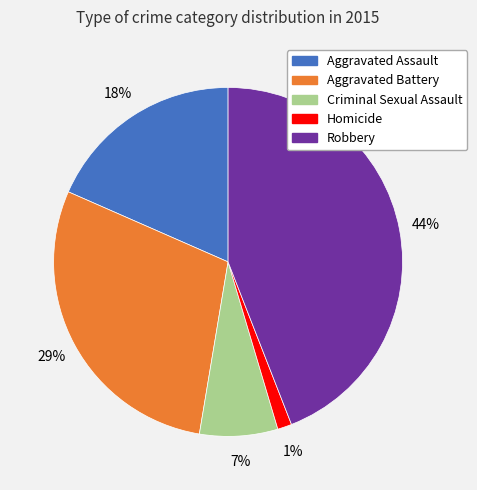

How many slices are in this pie chart?

5